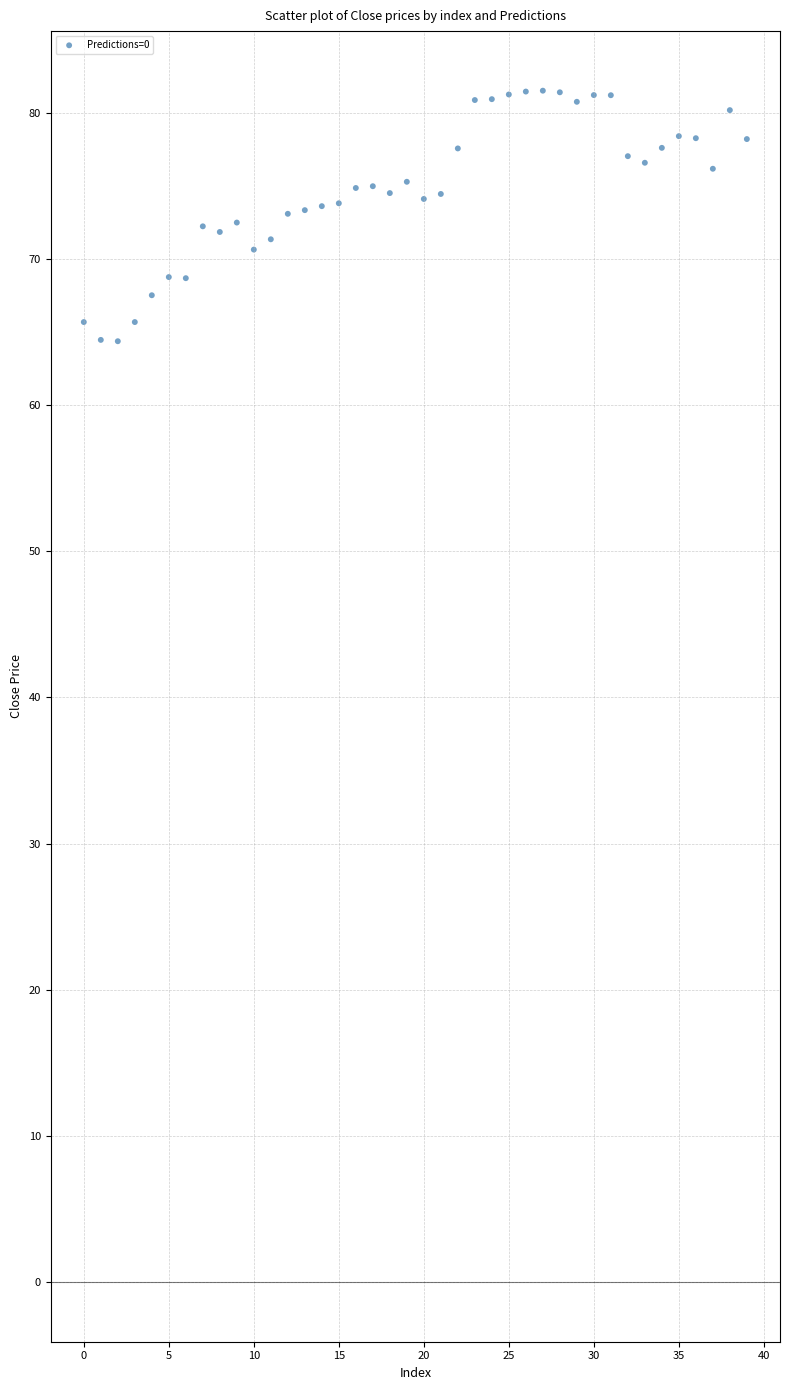

How many data points are displayed?

40